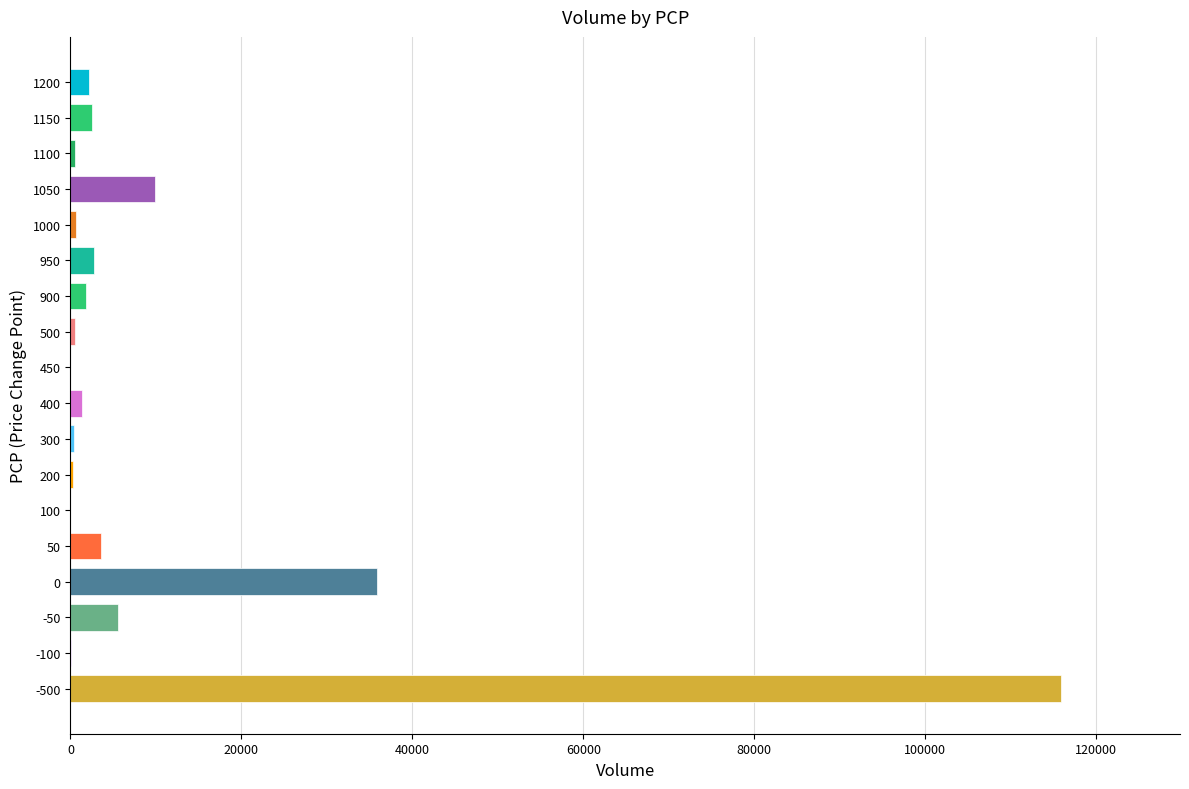

What is the sum of all values?

183800